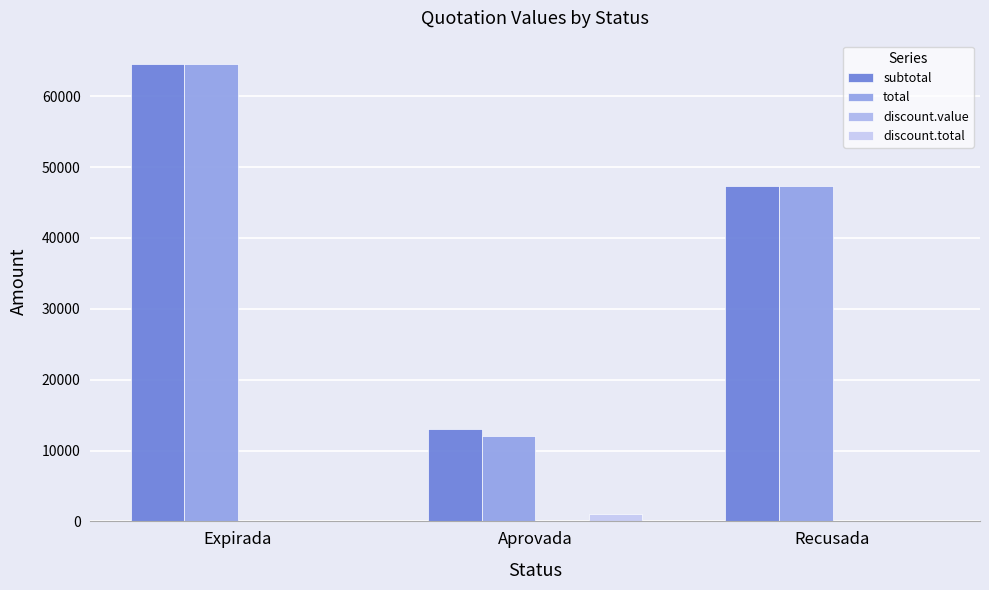

Count the number of categories in the chart.

3